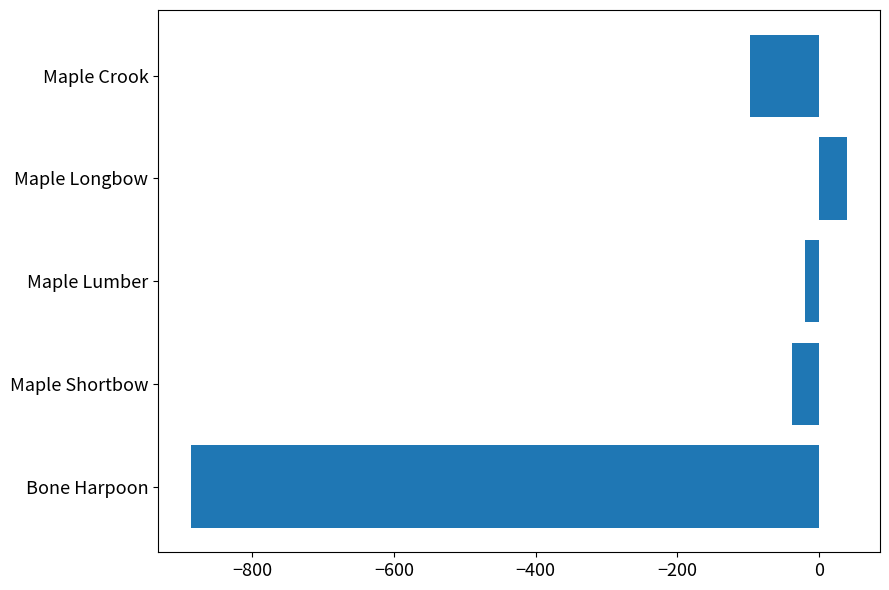

How many bars are there in total?

5